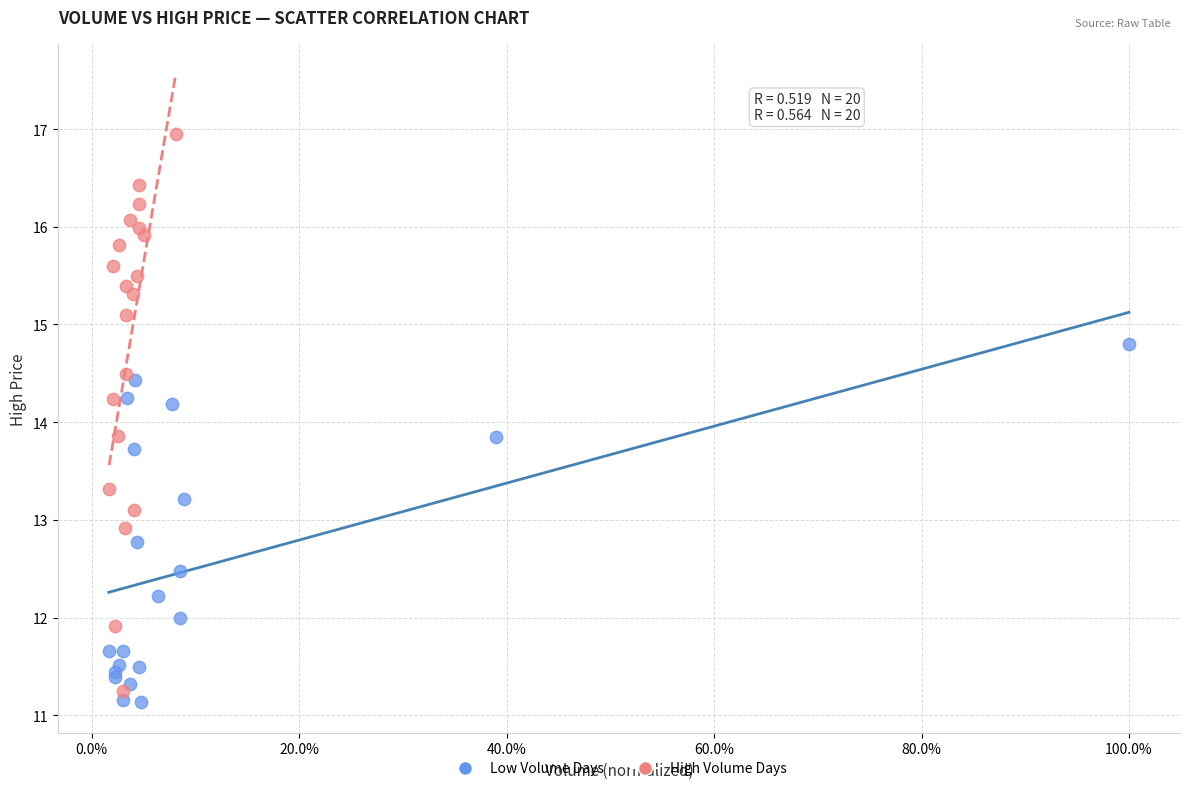

What are all the series names shown in the legend?

Low Volume Days, High Volume Days